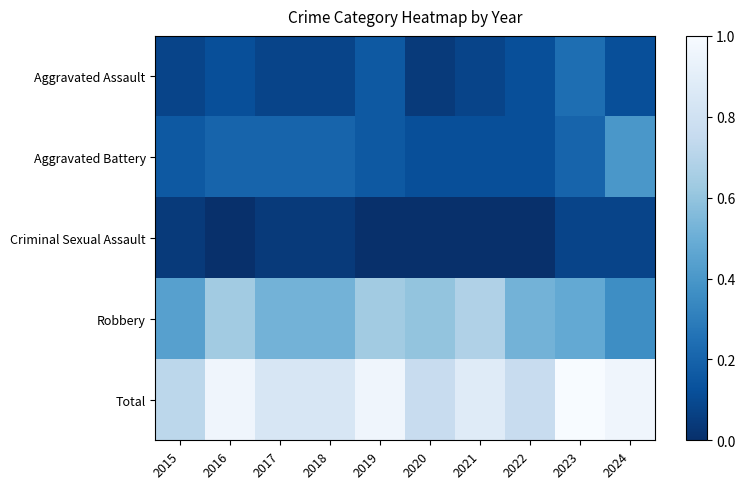

What is the spread (max minus min) of values at 2018?

0.8